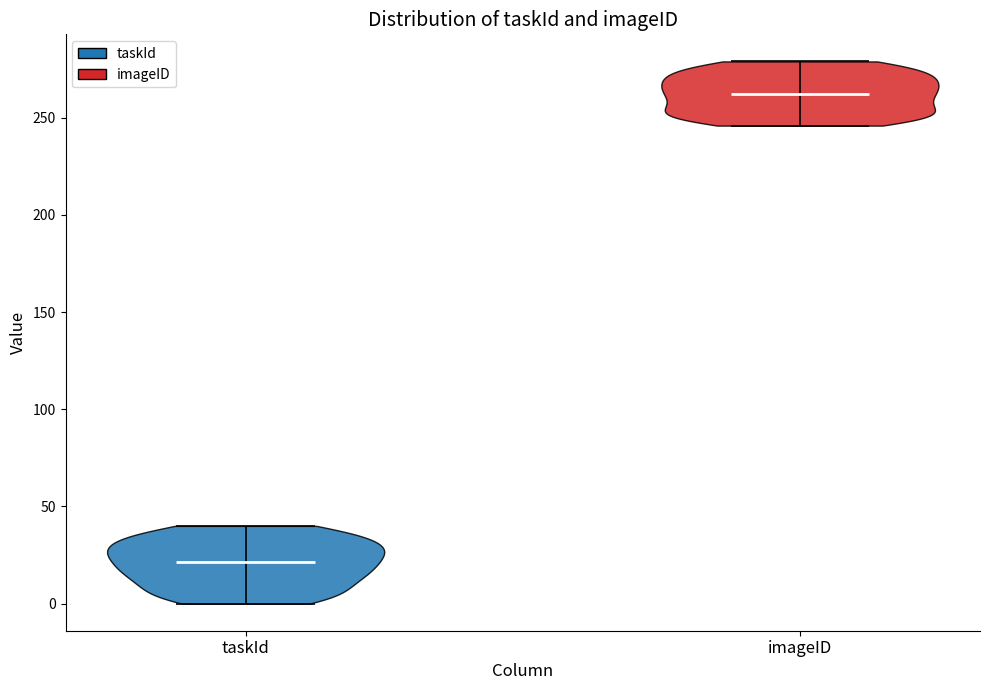

Which violin has the lowest median line?

taskId